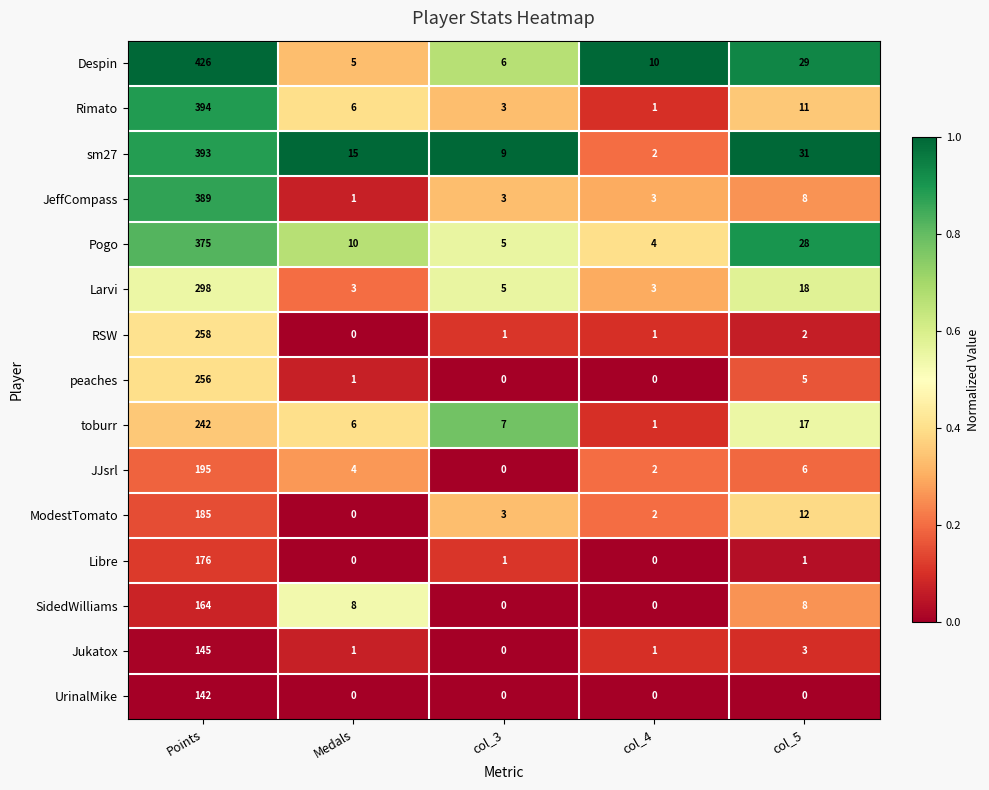

What is the spread (max minus min) of values at col_5?

31